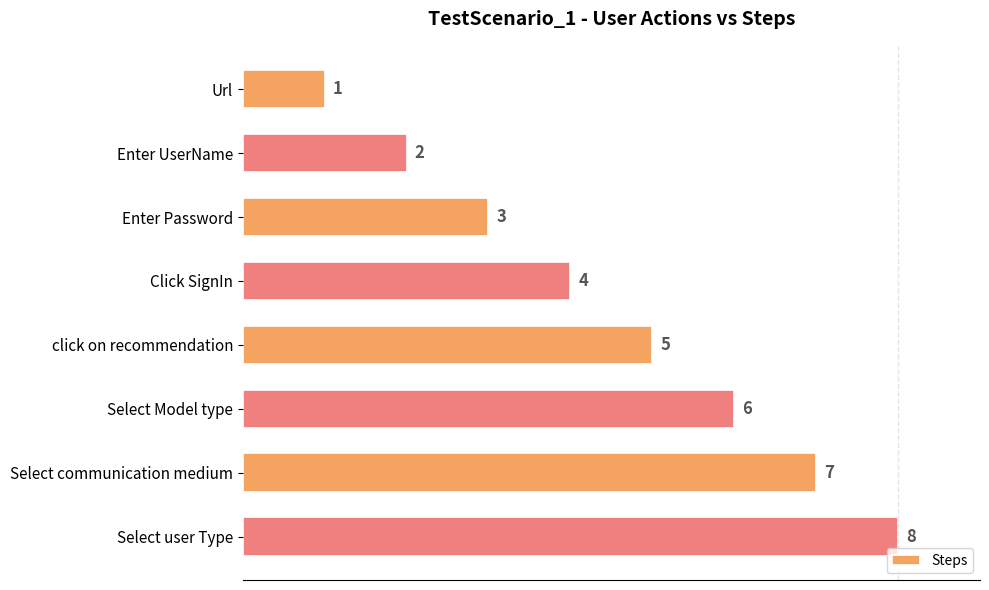

Rank the categories by value from highest to lowest.

Select user Type, Select communication medium, Select Model type, click on recommendation, Click SignIn, Enter Password, Enter UserName, Url